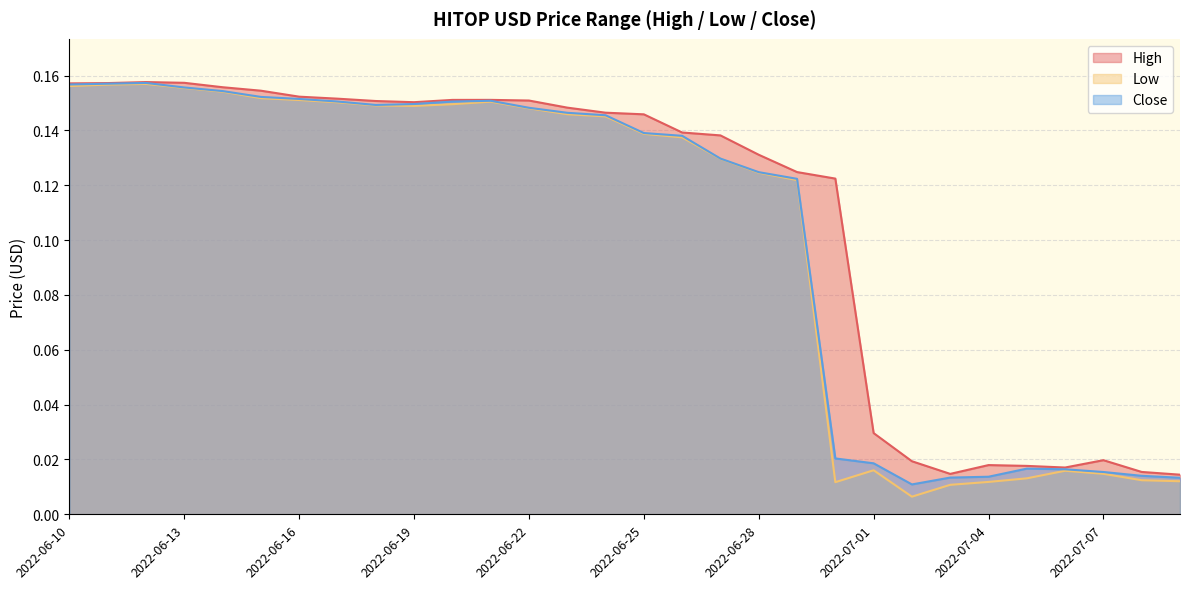

True or false: High and Close intersect in this chart.

False